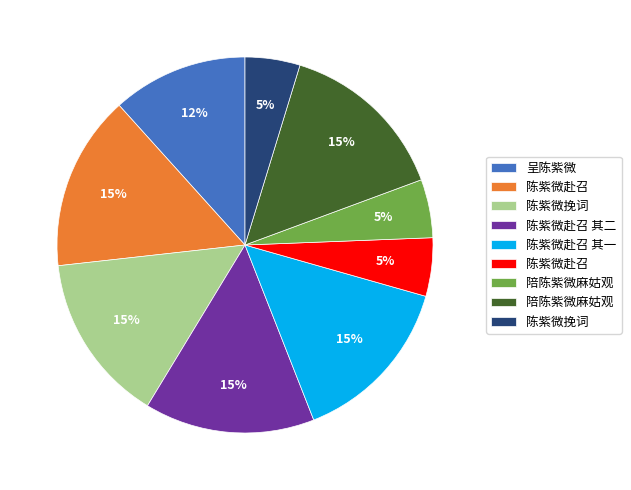

Count the number of slices in the pie.

9